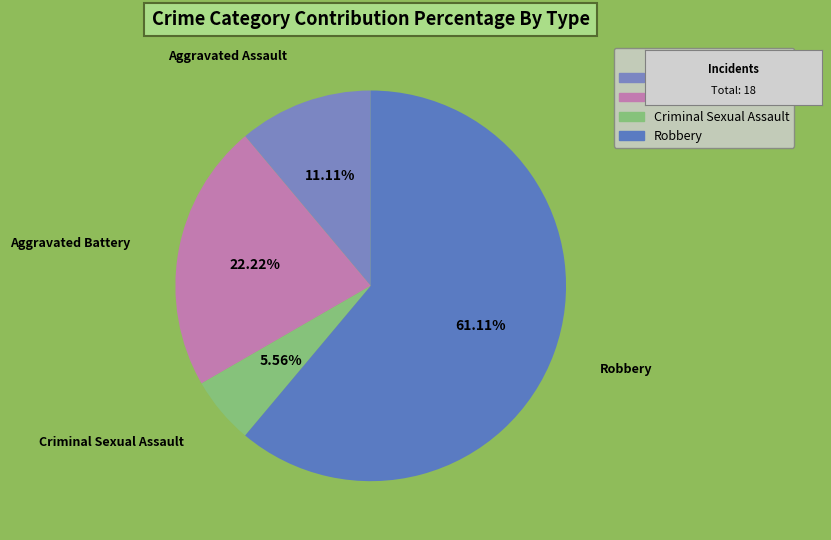

Which slice is the largest?

Robbery